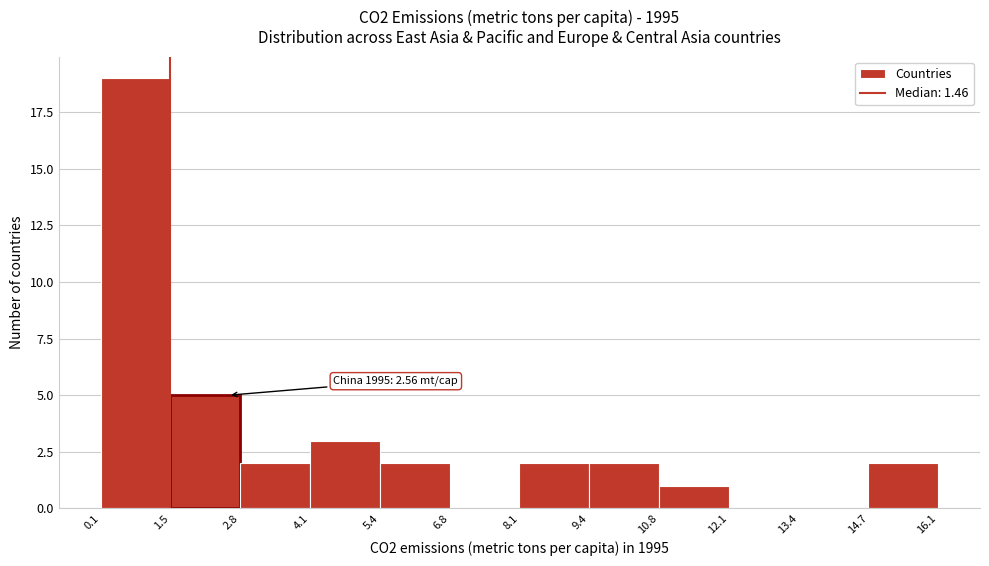

Which range on the x-axis has the tallest bar?

0.1 to 1.5